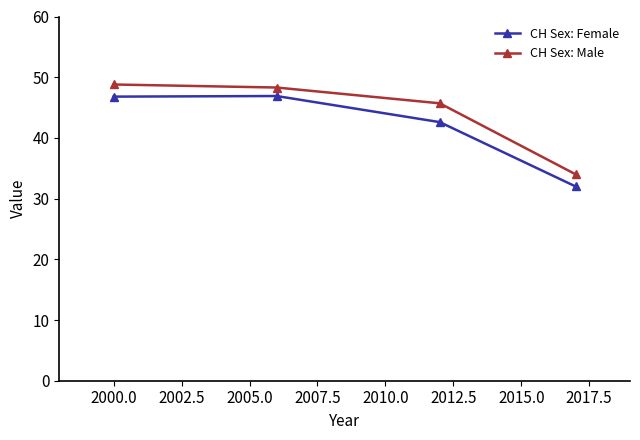

What is the smallest value displayed?

32.0